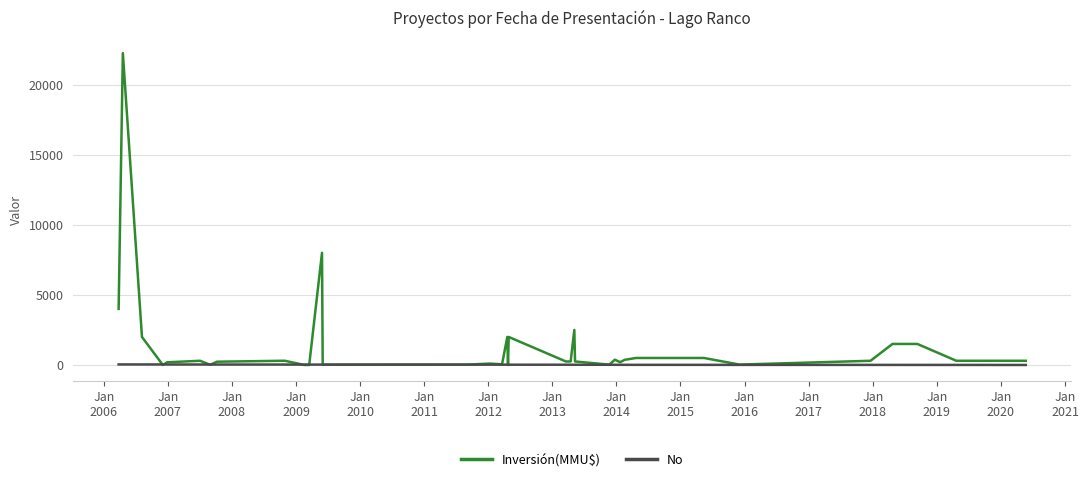

Which series has the largest total across all categories?

Inversión(MMU$)